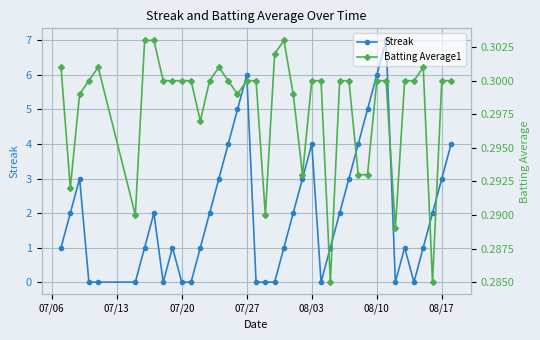

True or false: Streak has more than 2 interior local peaks.

True